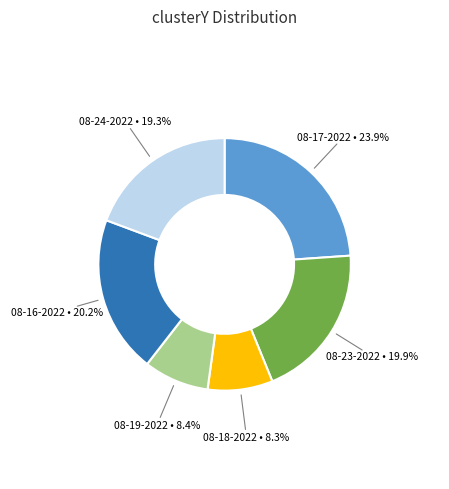

Is there a majority slice in this chart?

No